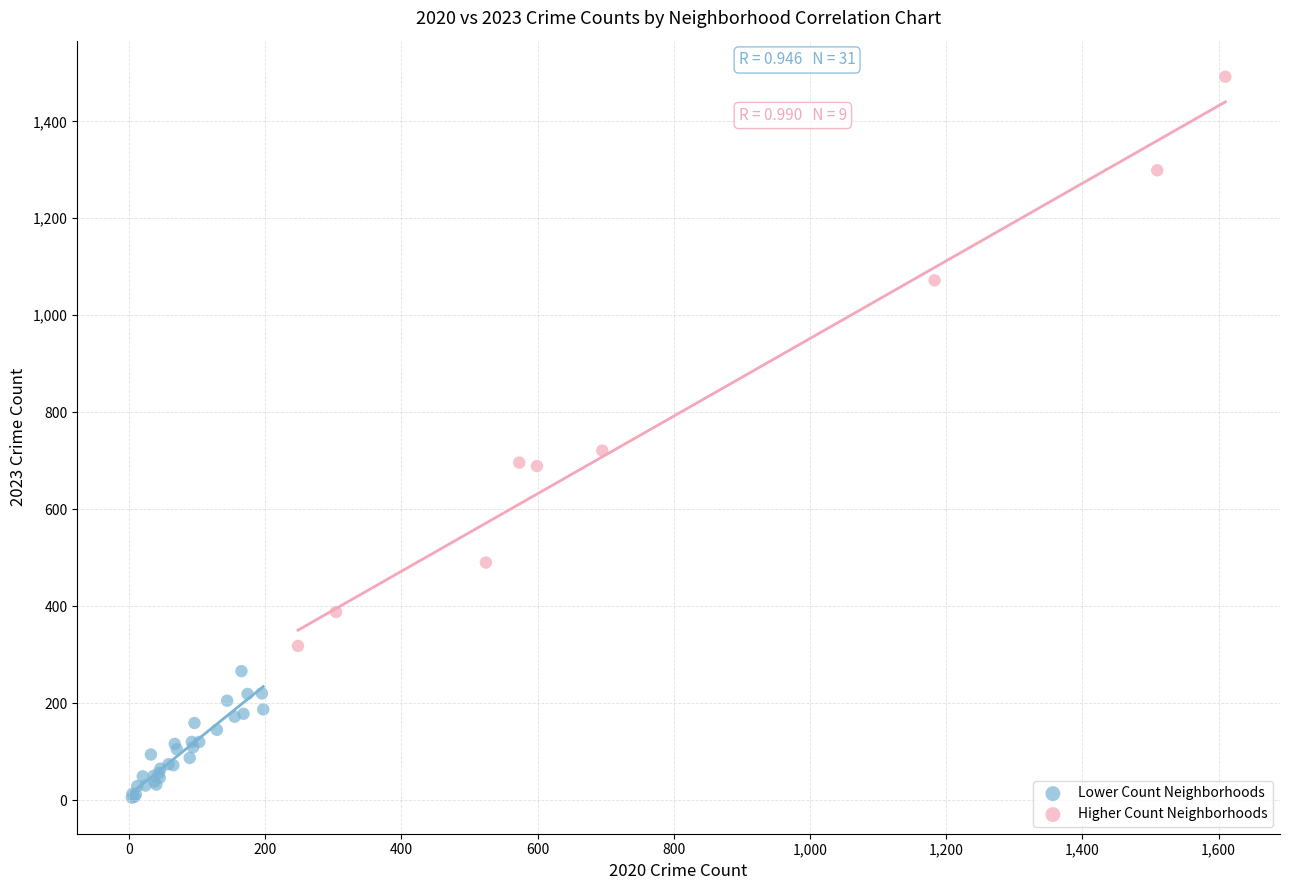

Which series has the widest spread of Y values?

Higher Count Neighborhoods